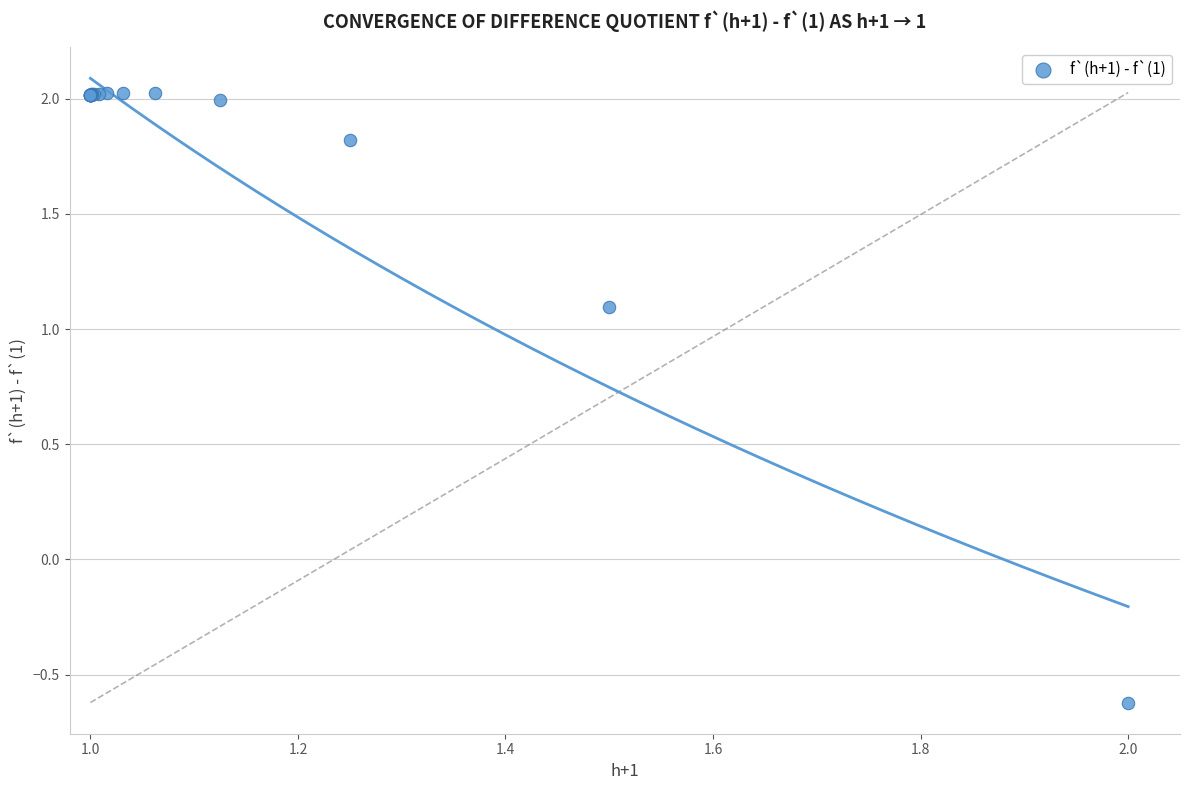

What Y value in the scatter plot is closest to 0?

-0.6